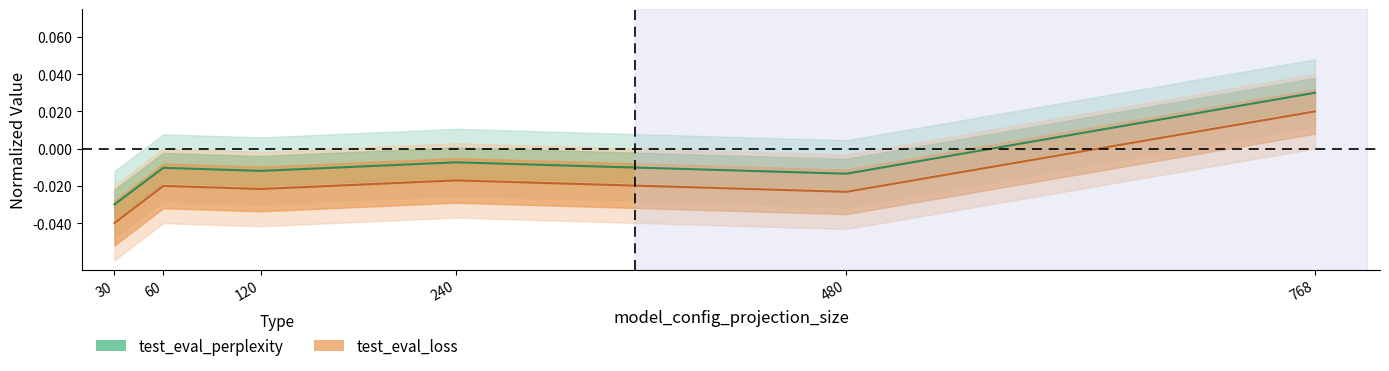

Rank the series by their maximum value, from highest to lowest.

test_eval_perplexity, test_eval_loss